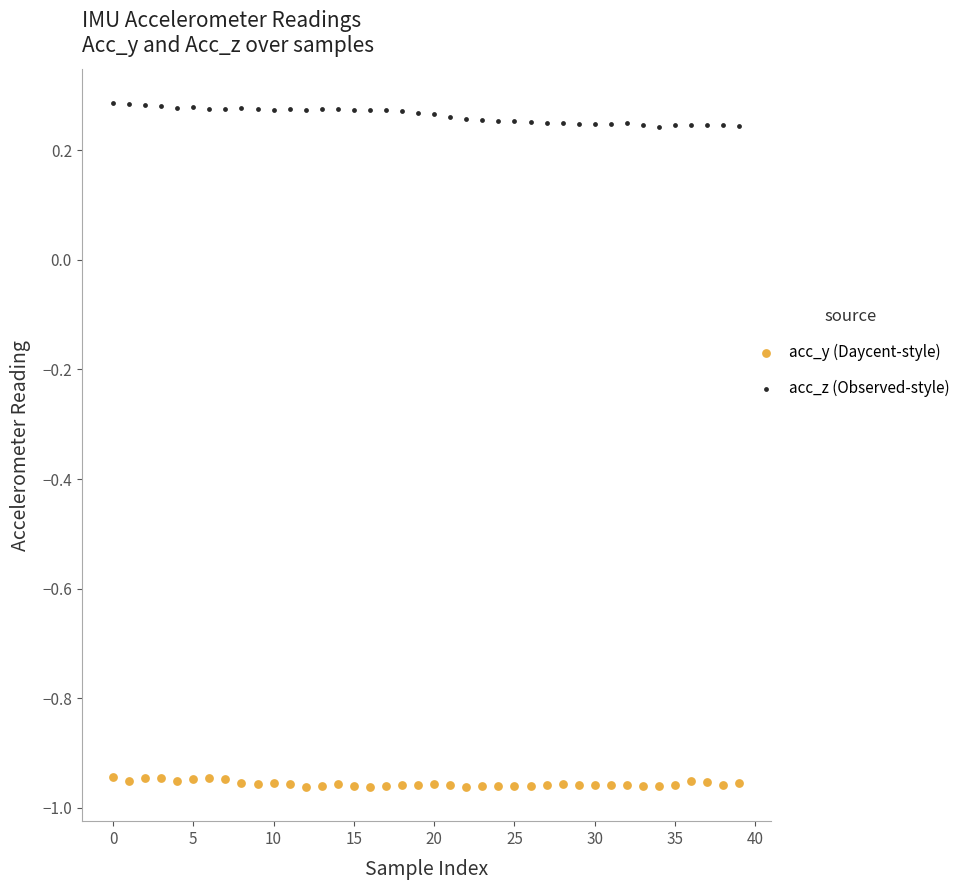

Which series reaches the minimum Y coordinate?

acc_y (Daycent-style)